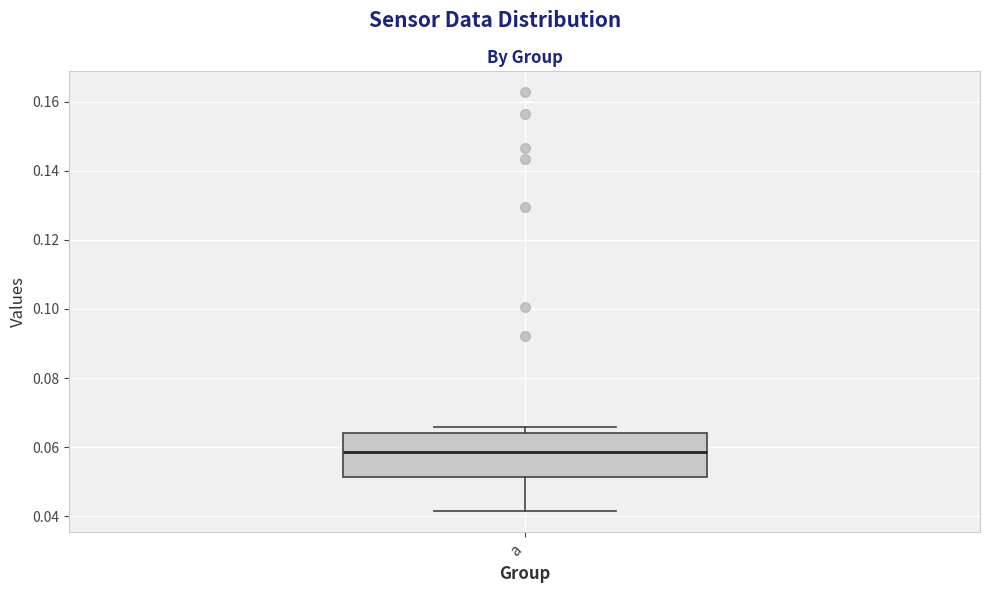

Read this box plot against the y-axis: the position of the median line, the range covered by the box, and the ends of both whiskers. The values are not printed on the chart, so give them approximately, as read against the axis.

median 0.058, box 0.052 to 0.064, whiskers 0.042 to 0.066